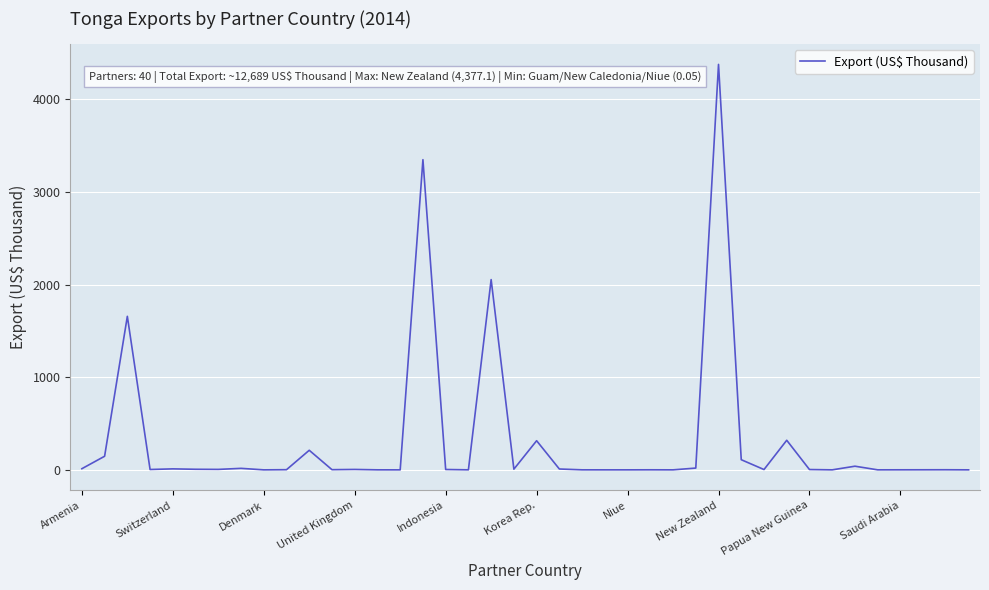

Does the chart display data point markers on the line(s)?

No